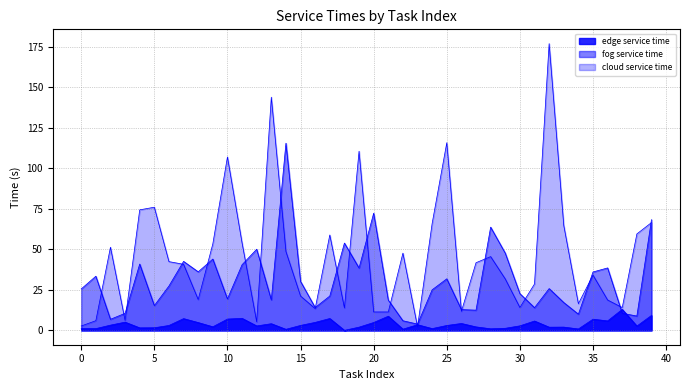

How many lines are shown in the chart?

3